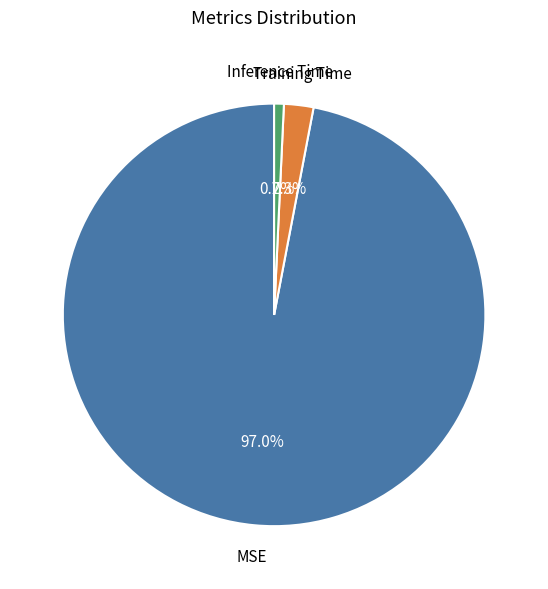

Is there a majority slice in this chart?

Yes